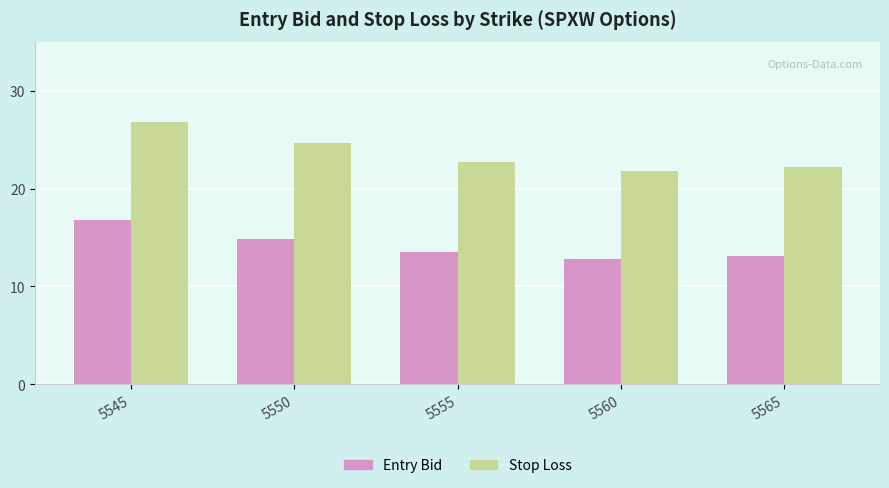

Read the Stop Loss value at 5560.

21.8